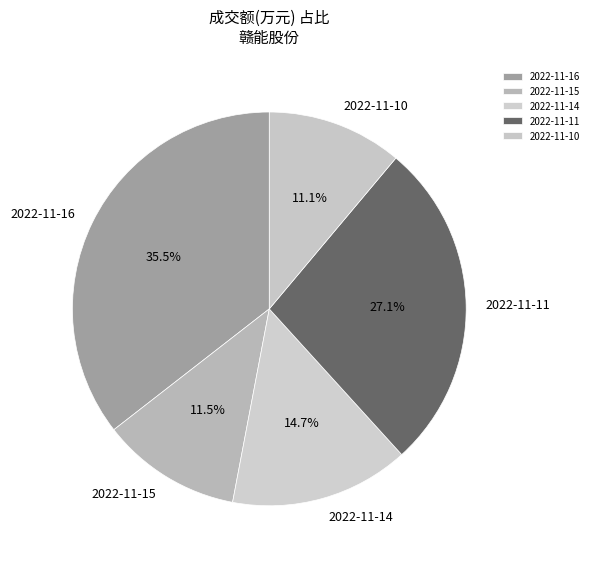

Combined, what portion of the pie is 2022-11-10 and 2022-11-15?

22.6%